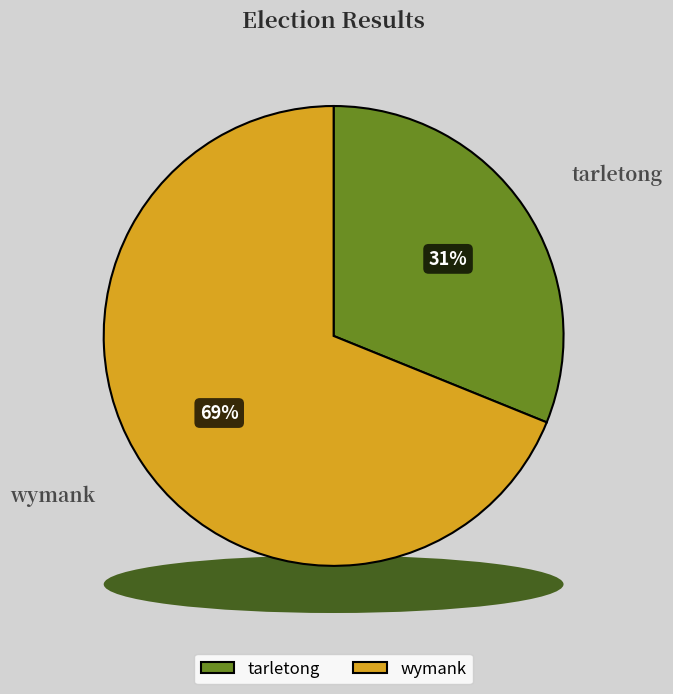

Which category has the biggest portion of the pie?

wymank